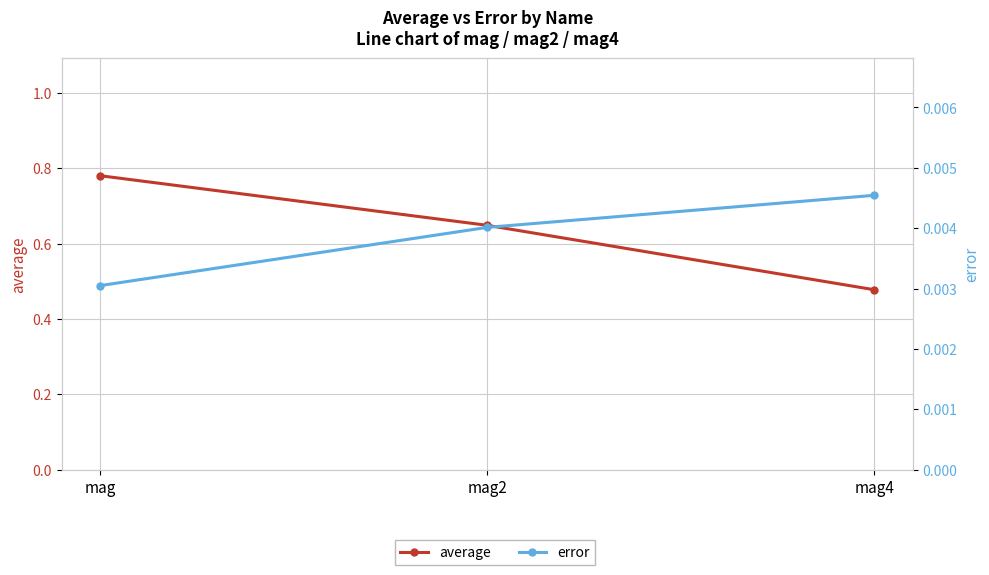

What is the difference between the maximum and minimum values in the average series?

0.3